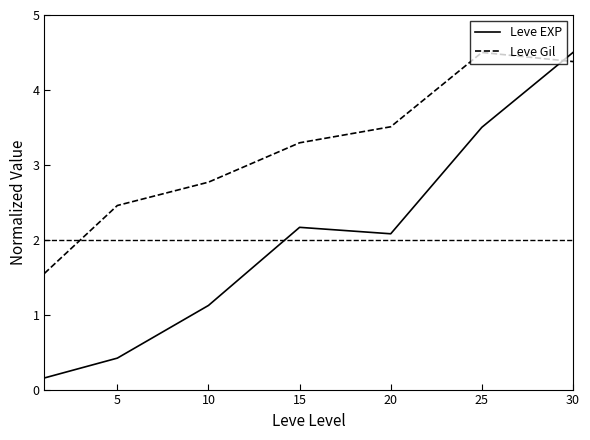

True or false: Leve Gil has more than 0 interior local peaks.

True